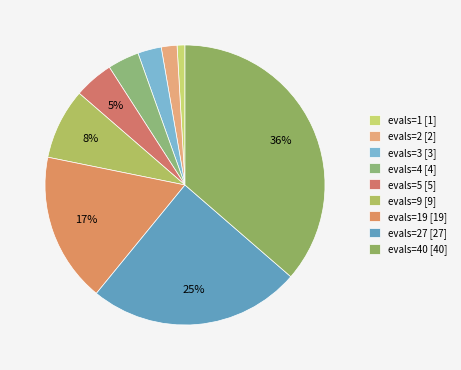

How many segments does this pie chart have?

9